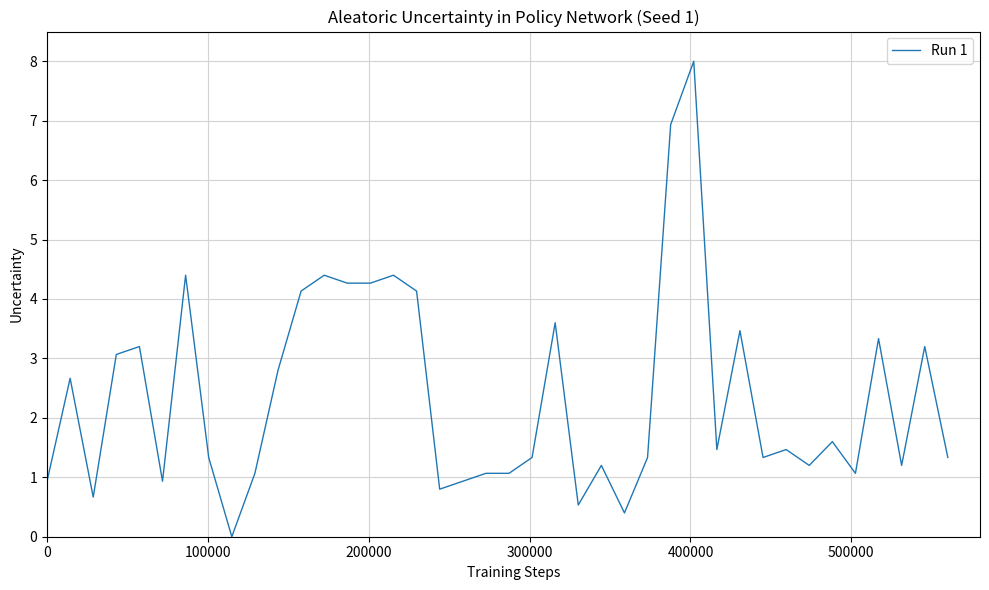

What is the difference between the maximum and minimum values?

8.0